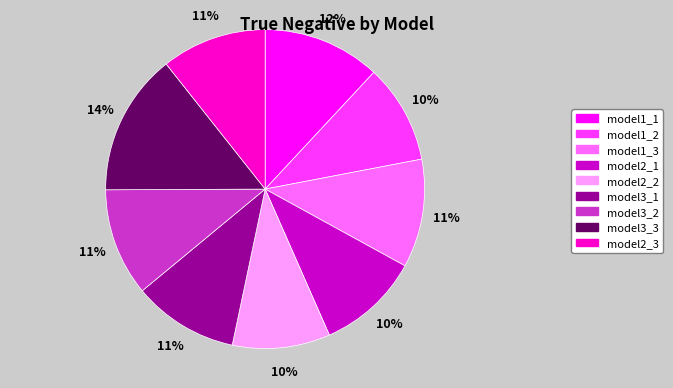

How many segments does this pie chart have?

9